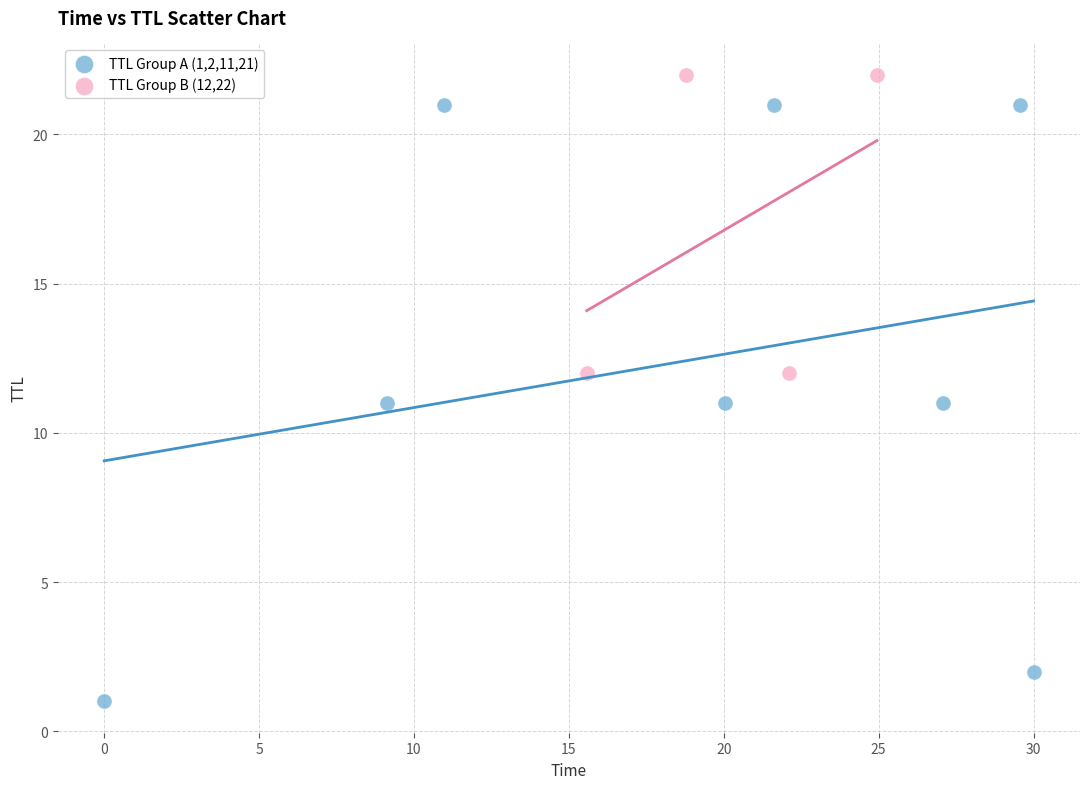

What are all the series names shown in the legend?

TTL Group A (1,2,11,21), TTL Group B (12,22)